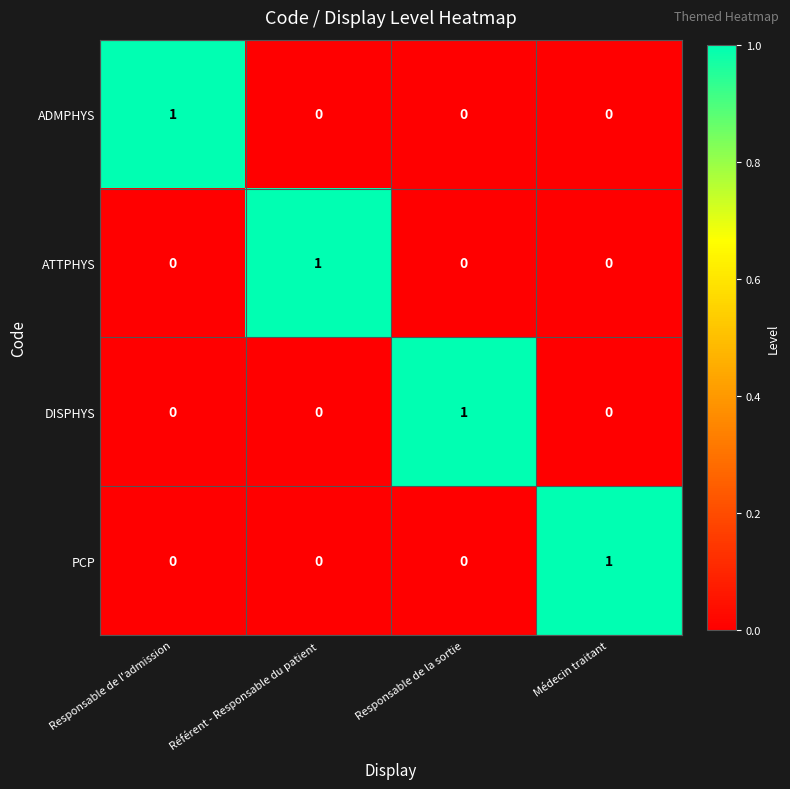

How many PCP values are between 0 and 1?

4